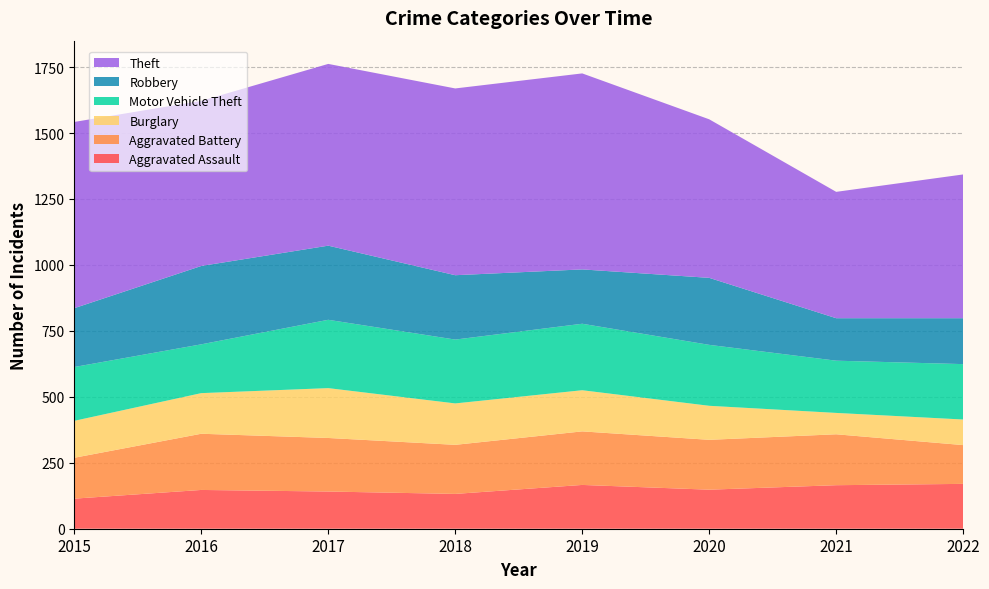

Reading left to right, what are all the values shown in this chart?

Aggravated Assault: 2015=114	2016=147	2017=141	2018=132	2019=166	2020=148	2021=165	2022=170
Aggravated Battery: 2015=155	2016=213	2017=203	2018=186	2019=203	2020=189	2021=193	2022=147
Burglary: 2015=140	2016=154	2017=189	2018=157	2019=156	2020=129	2021=81	2022=97
Motor Vehicle Theft: 2015=204	2016=185	2017=259	2018=242	2019=252	2020=231	2021=198	2022=210
Robbery: 2015=223	2016=297	2017=281	2018=244	2019=206	2020=254	2021=161	2022=174
Theft: 2015=706	2016=626	2017=689	2018=708	2019=743	2020=601	2021=479	2022=545